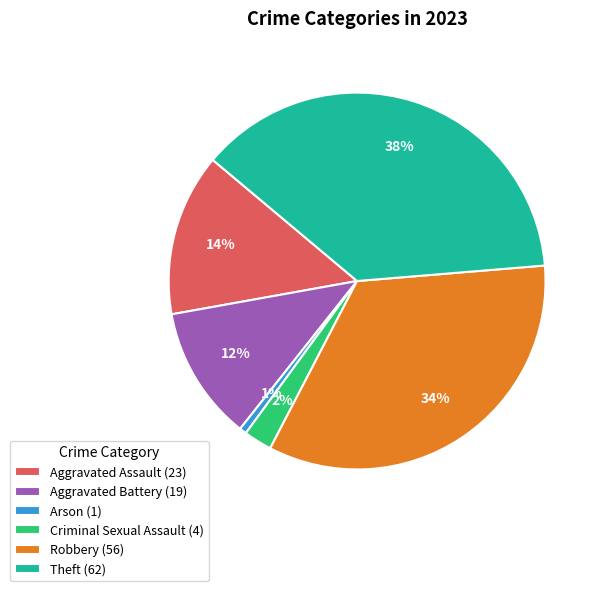

Which category has the biggest portion of the pie?

Theft